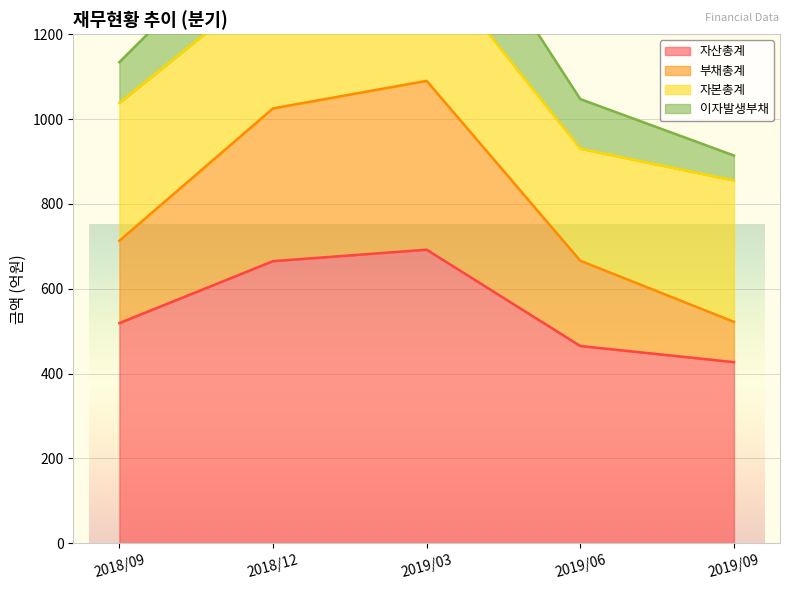

What is the label of the 4th point from the left?

2019/06